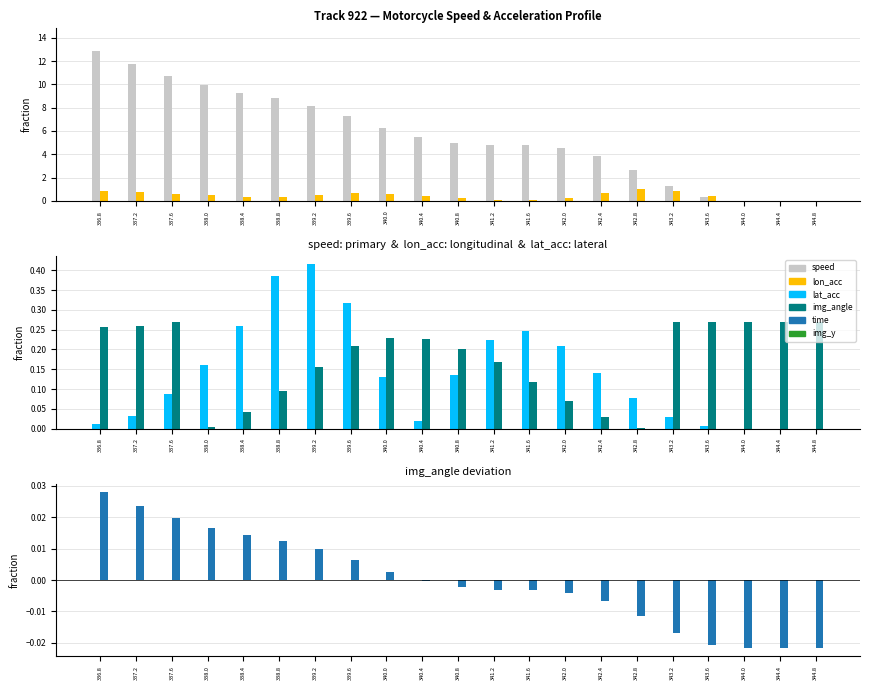

How many bars are there in each group?

6